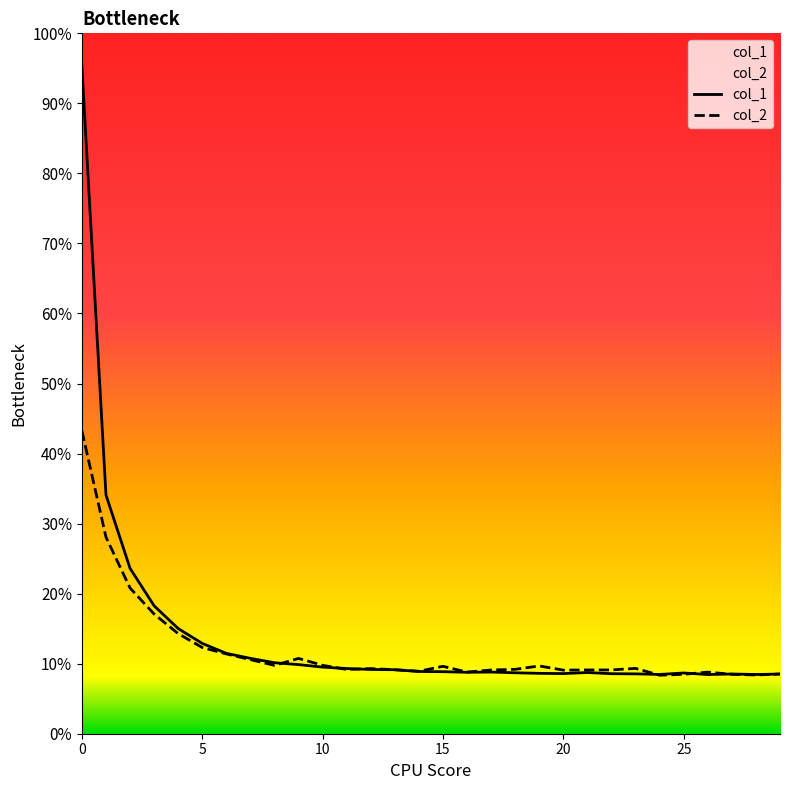

How many data points does each series have?

30